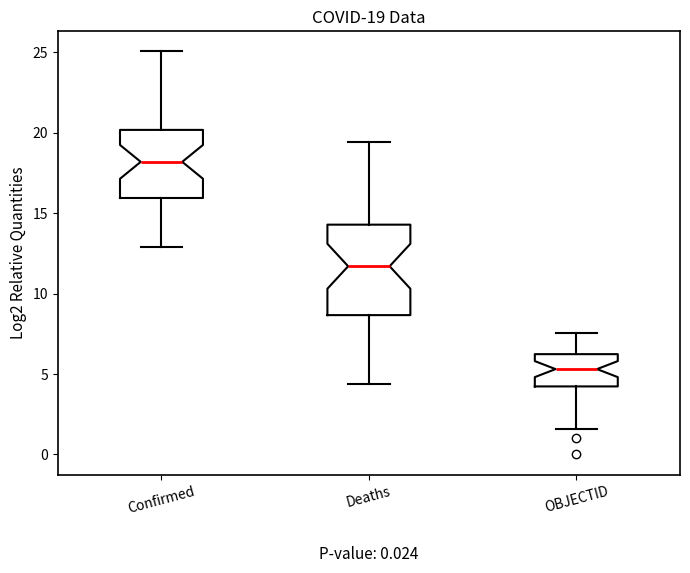

Comparing the boxes themselves (not the whiskers), which one is the tallest?

Deaths